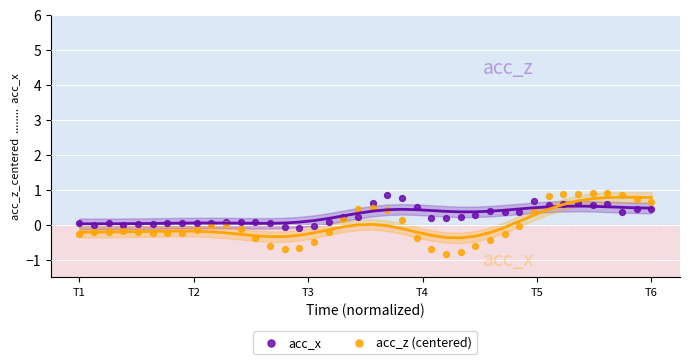

Which series contains the lowest Y value?

acc_z (centered)